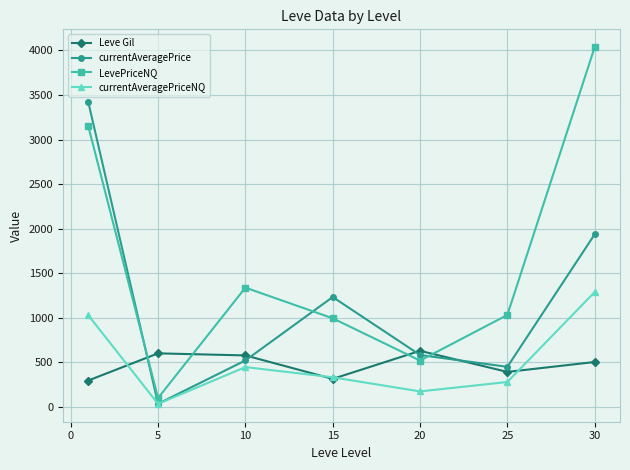

Rank the series by their maximum value, from highest to lowest.

LevePriceNQ, currentAveragePrice, currentAveragePriceNQ, Leve Gil